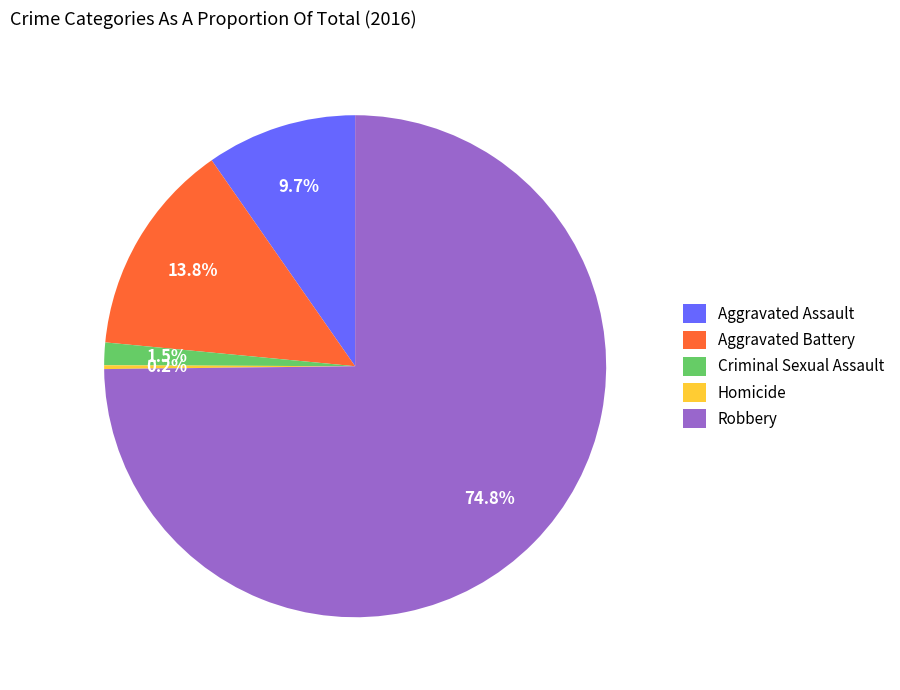

Which category has the biggest portion of the pie?

Robbery